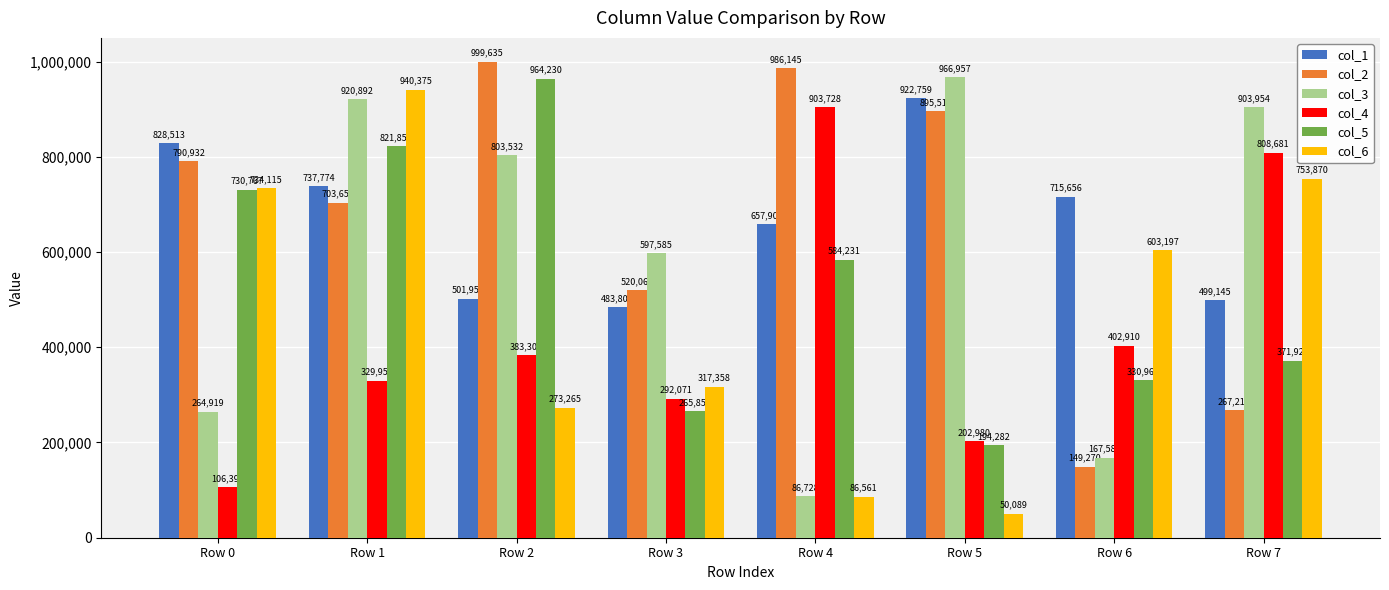

Rank the series by their maximum value, from lowest to highest.

col_4, col_1, col_6, col_5, col_3, col_2